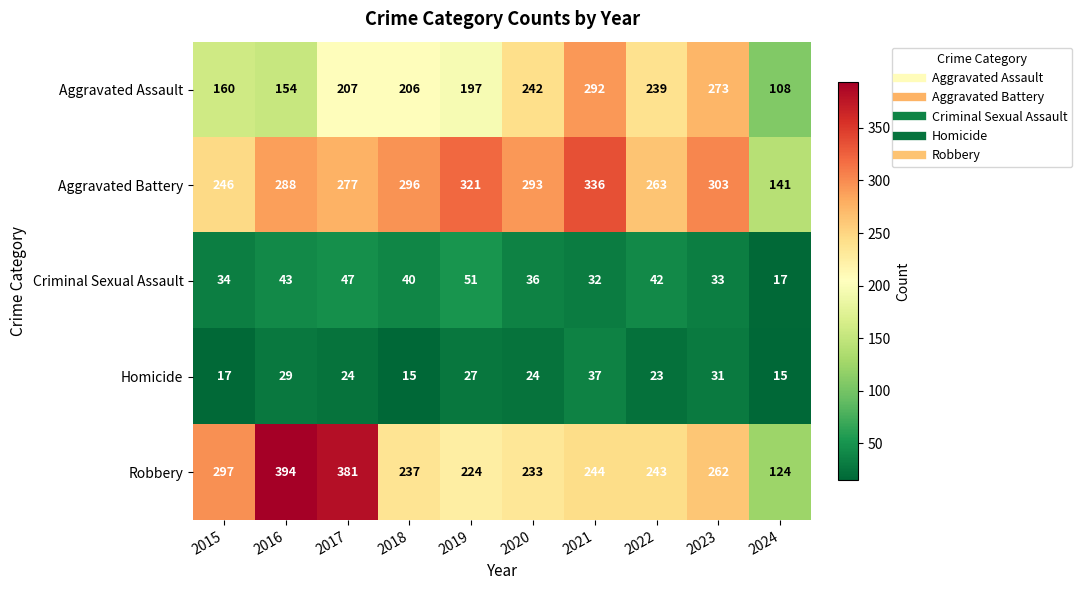

The Homicide series shows 16 at 2023. True or false?

False